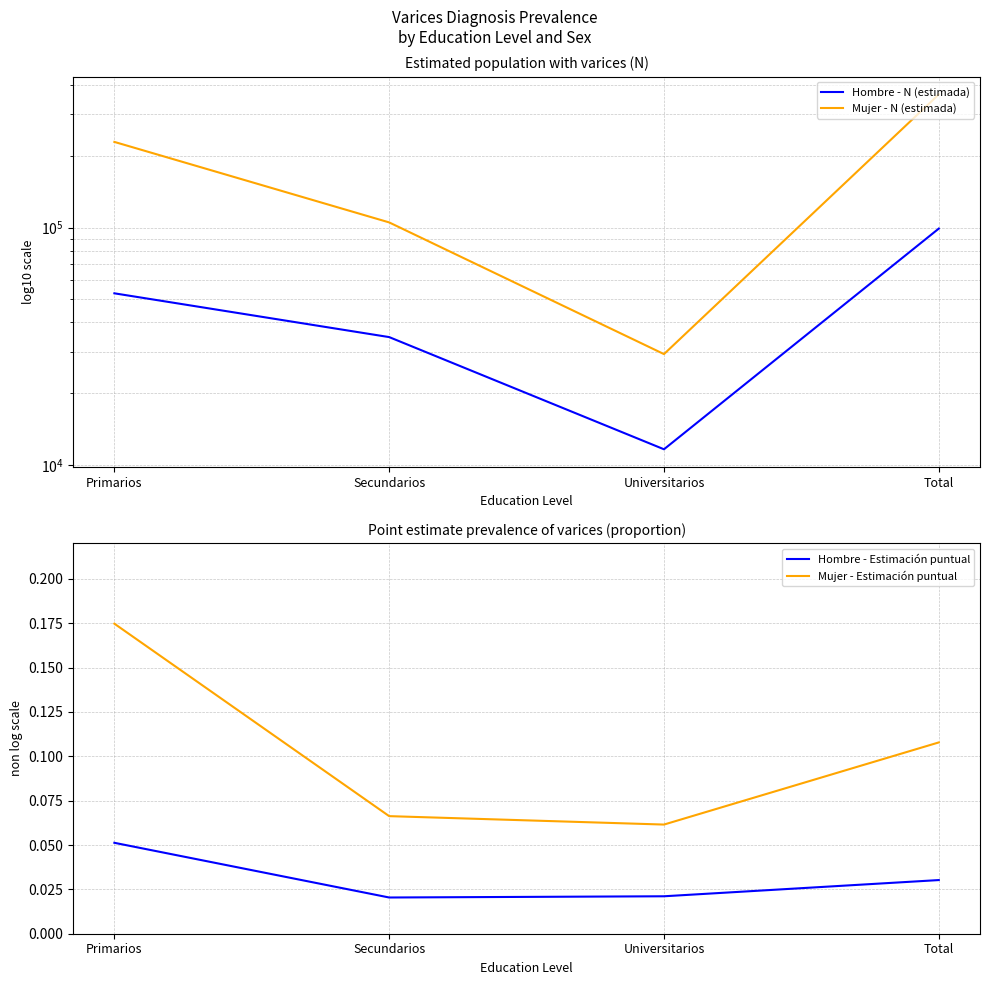

The value of Mujer - Estimación puntual at Universitarios is 0.1. True or false?

False